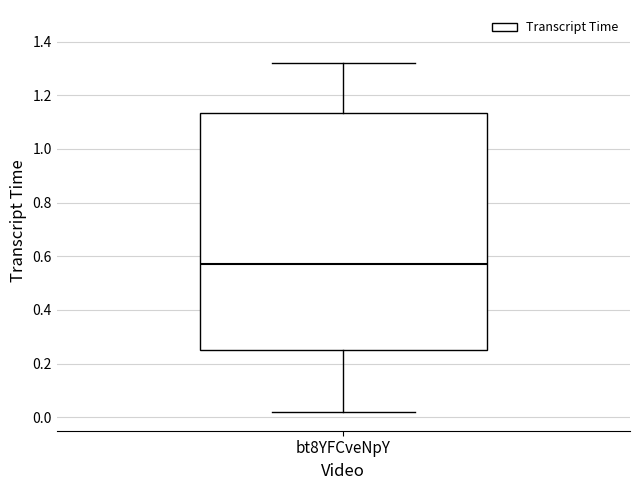

Read this box plot against the y-axis: the position of the median line, the range covered by the box, and the ends of both whiskers. The values are not printed on the chart, so give them approximately, as read against the axis.

median 0.58, box 0.26 to 1.14, whiskers 0.02 to 1.32